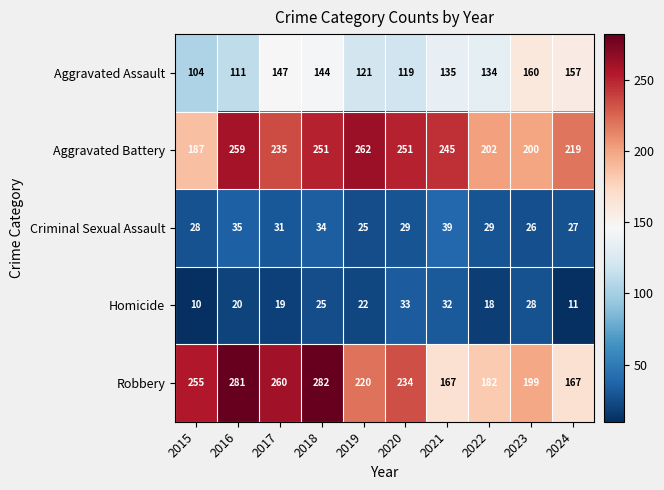

At how many categories does at least one series exceed 207?

8